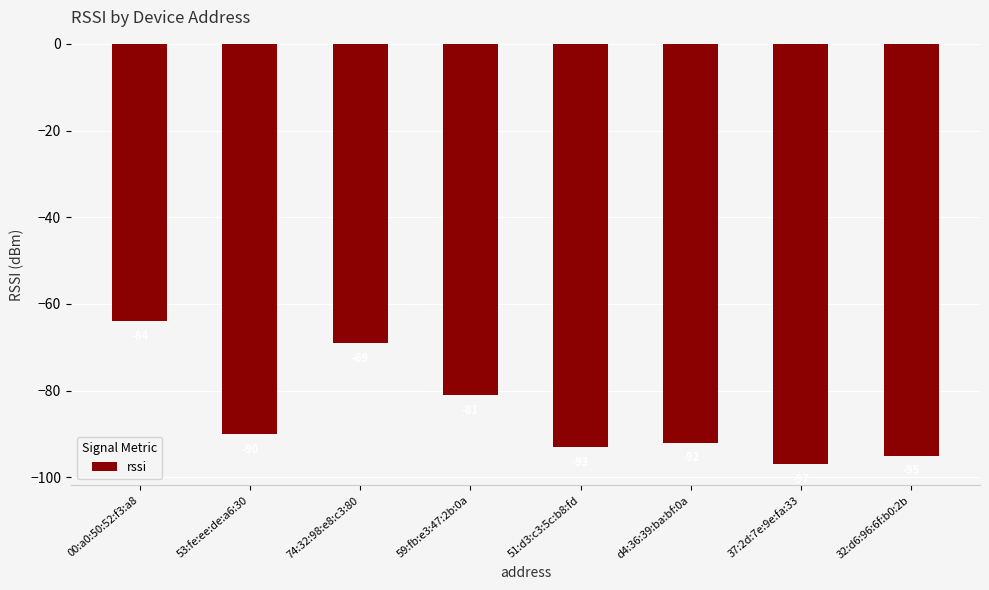

How many values are below -90?

4